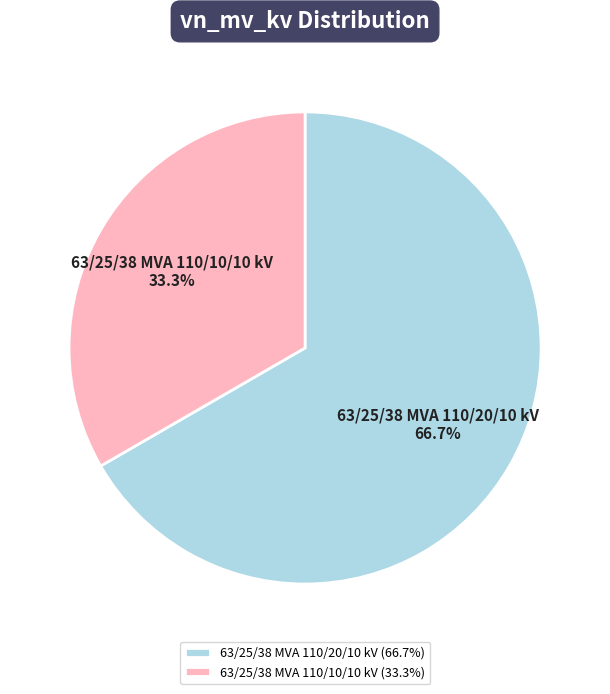

The 63/25/38 MVA 110/20/10 kV slice represents 67% of the pie. True or false?

True